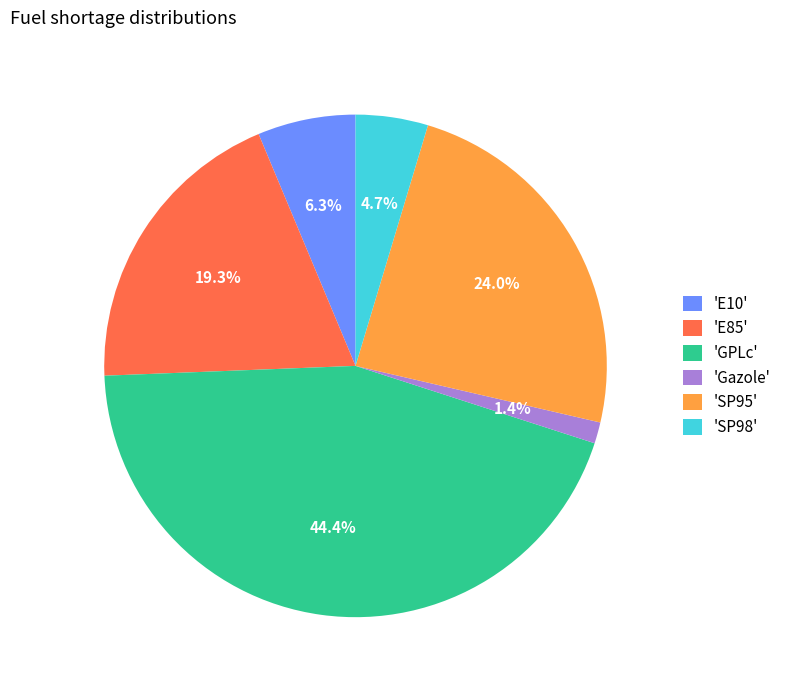

Approximately how many times larger is the value at 'GPLc' compared to 'E10'?

7.0